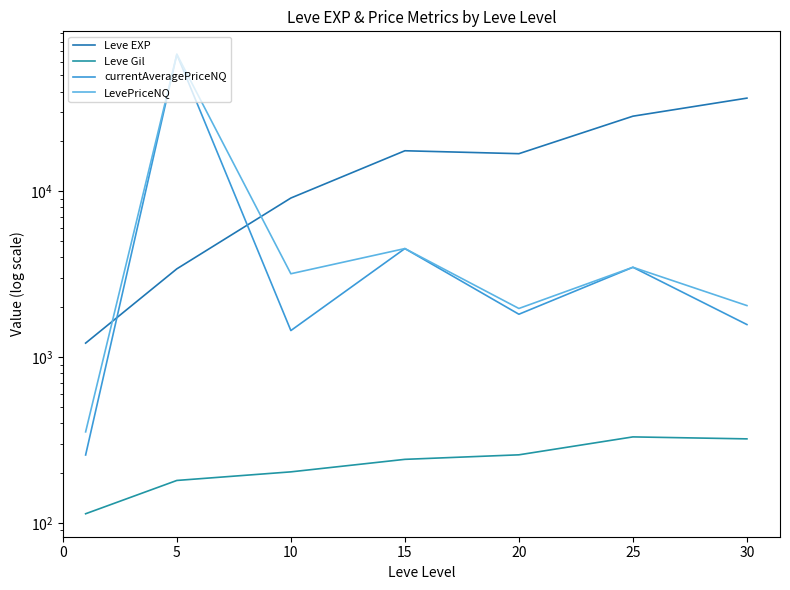

True or false: currentAveragePriceNQ has more than 0 points higher than both neighbors.

True